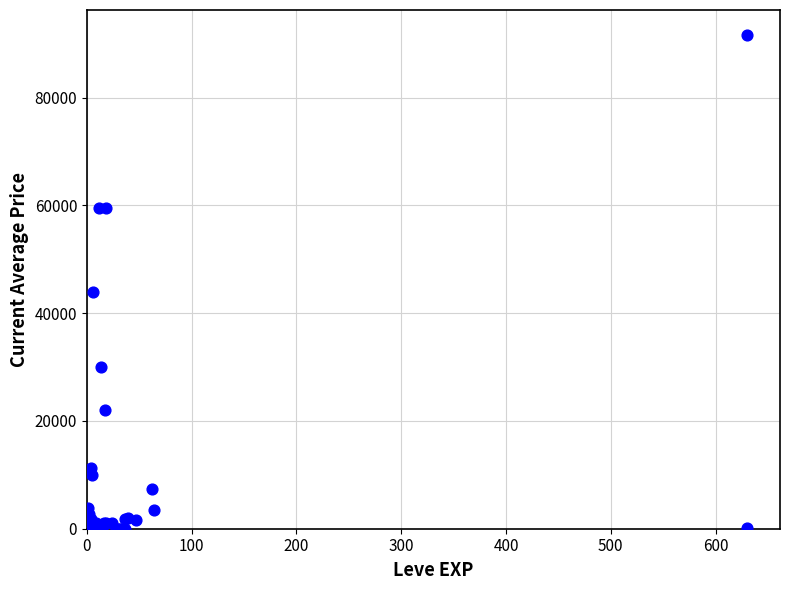

What Y value in the scatter plot is closest to 45828?

44000